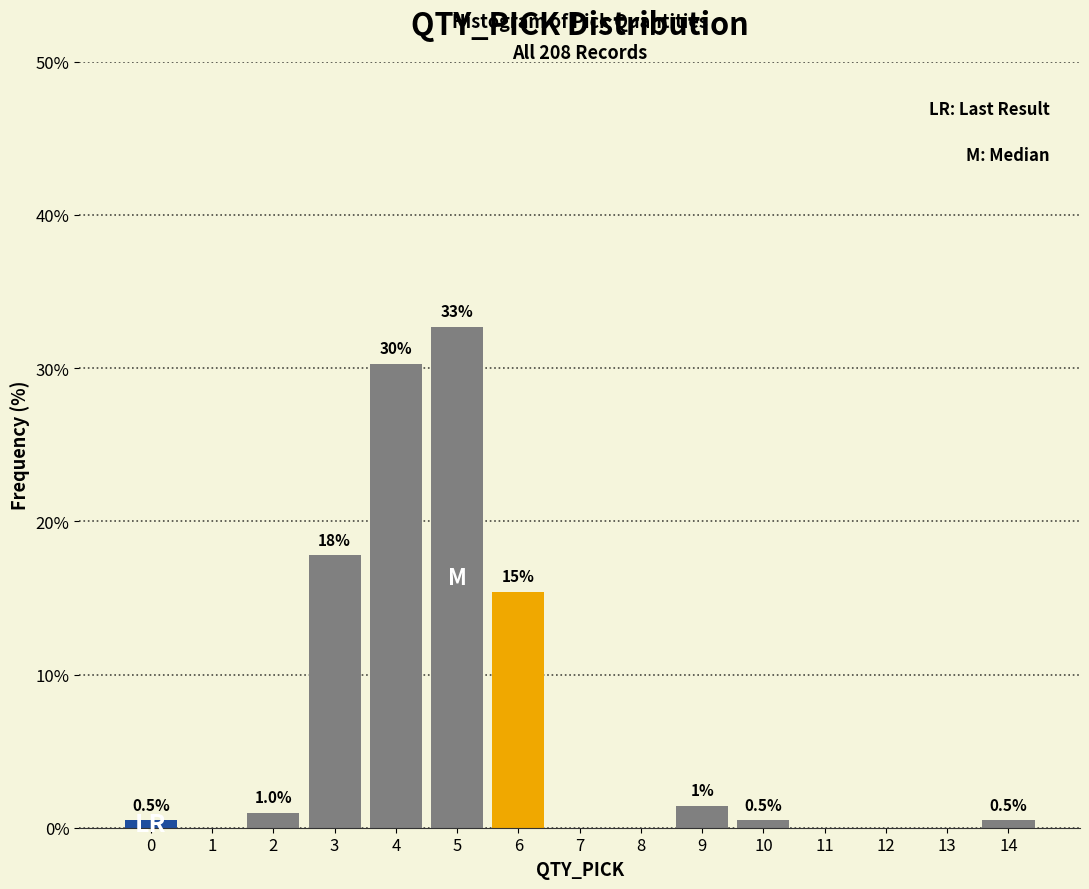

Over which range of the x-axis is the bar tallest?

4.5 to 5.5